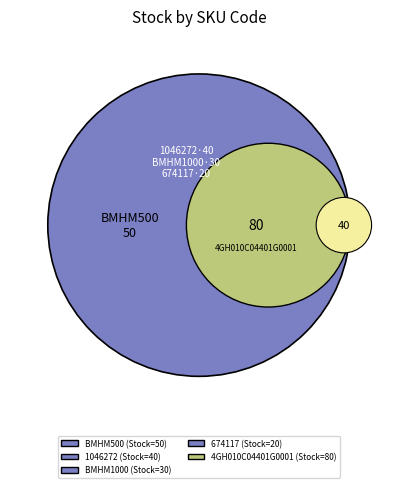

To the nearest percent, what percentage of the pie is BMHM500?

23%